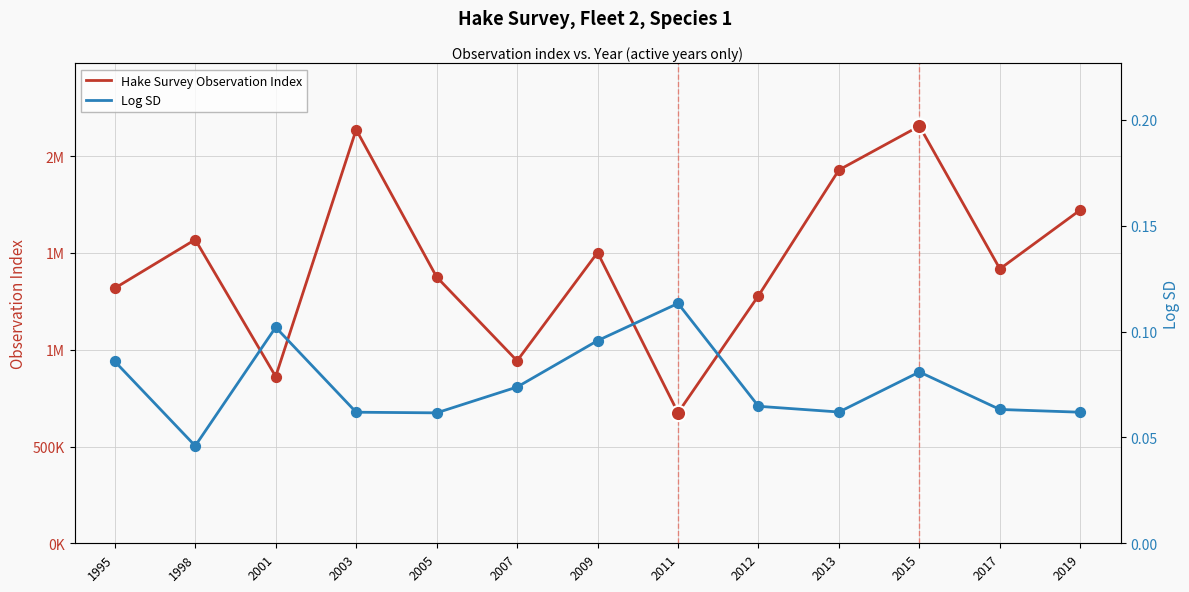

At how many categories does at least one series exceed 555143?

13